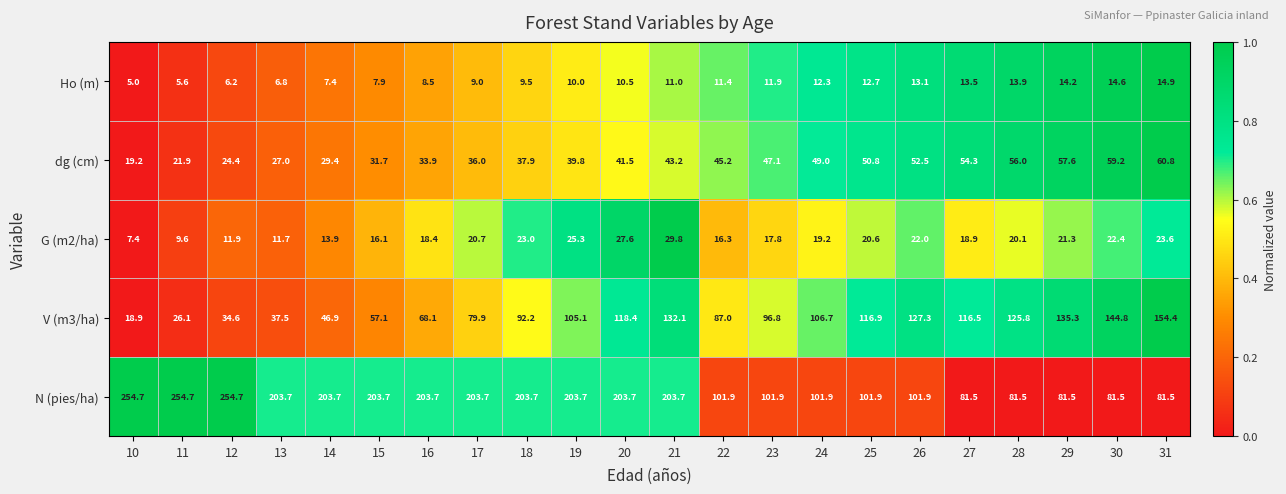

What is the difference between the G (m2/ha) values at 30 and 21?

7.4